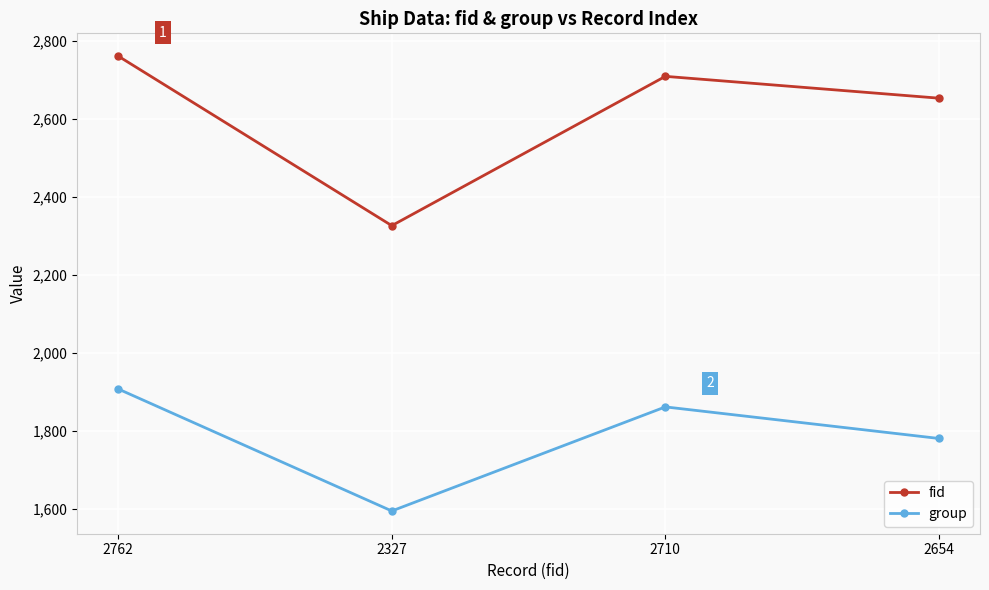

What is the label of the 2nd point from the right?

2710